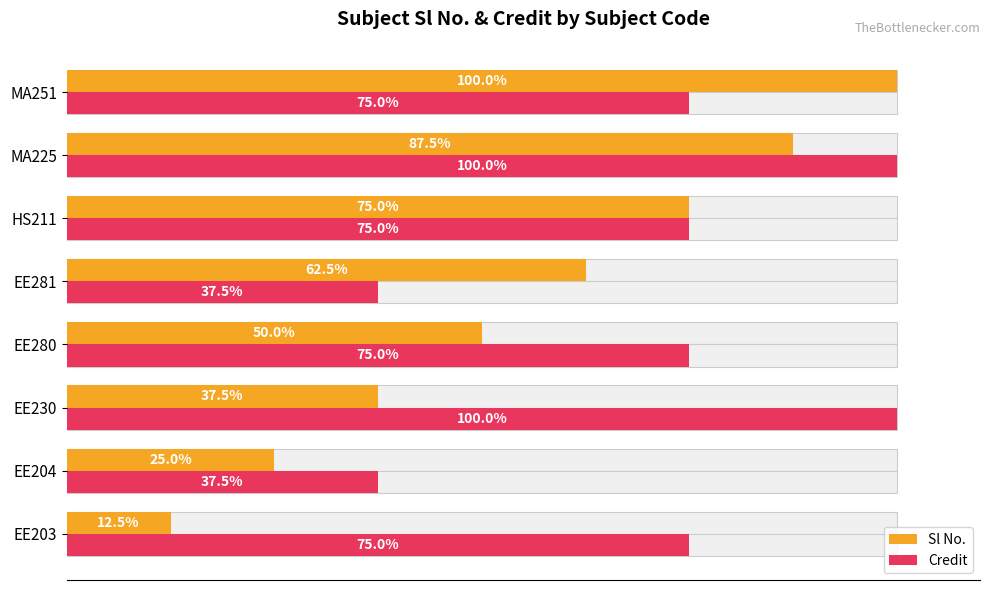

How many groups of bars are there?

8